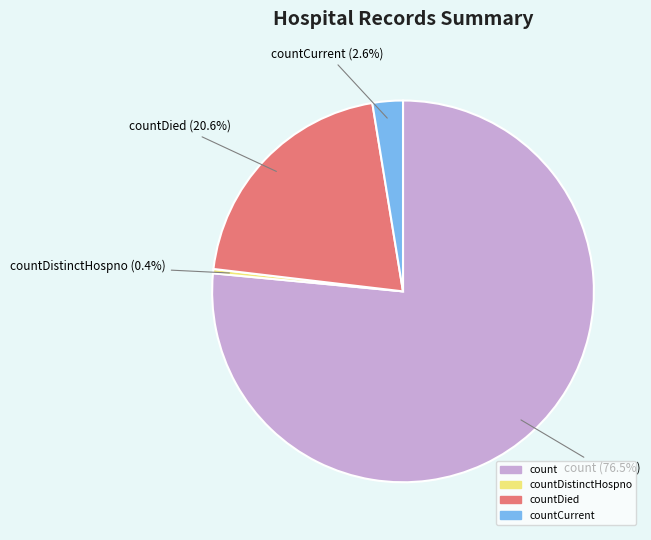

Does any single category account for the majority?

Yes